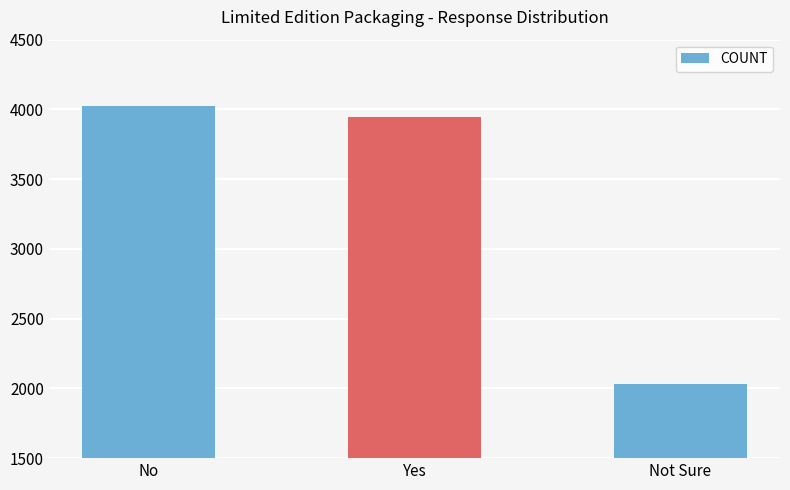

What is the maximum value shown in the chart?

4023